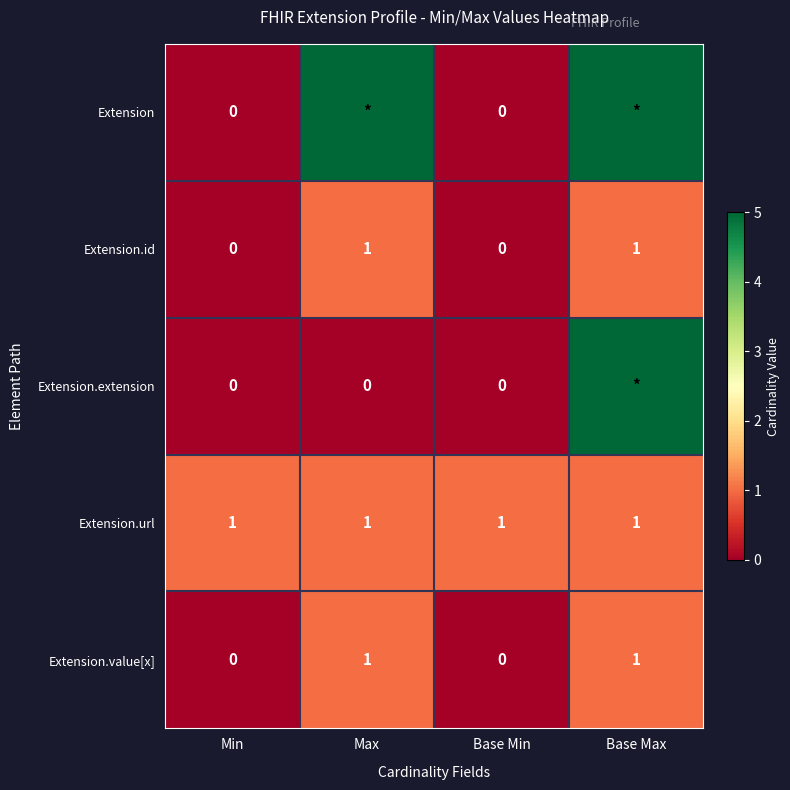

Count the Extension.value[x] values in the range 0 to 1.

4